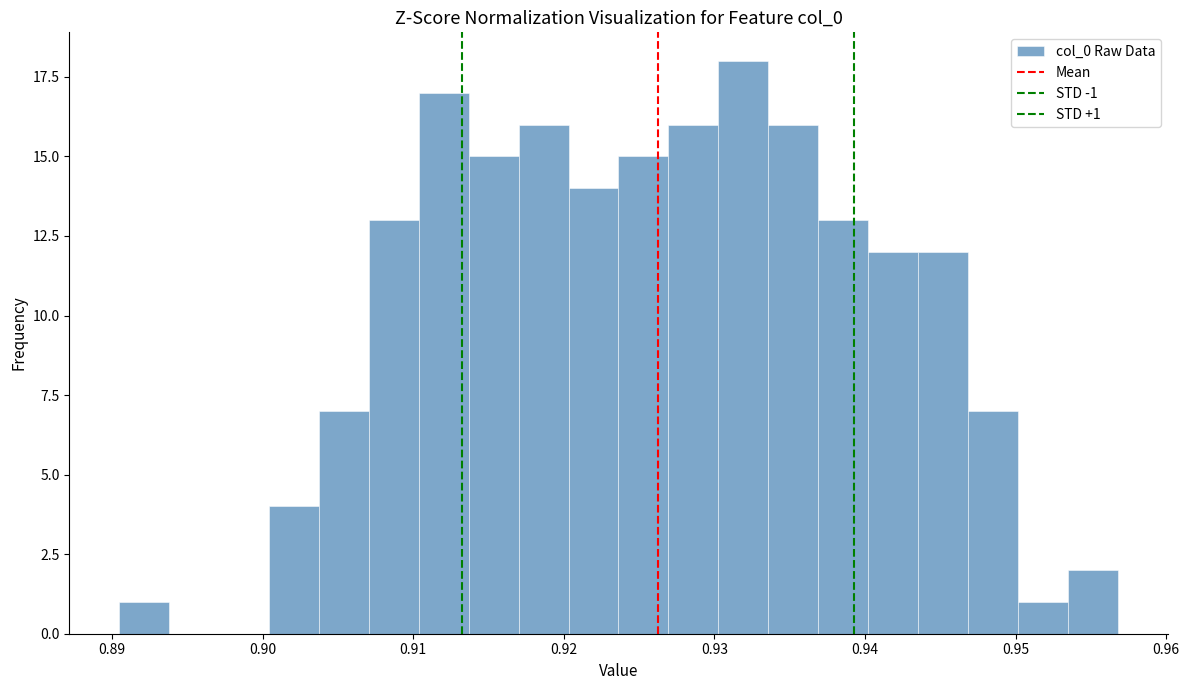

Read against the x-axis, roughly where is the centre of the tallest bar?

0.932